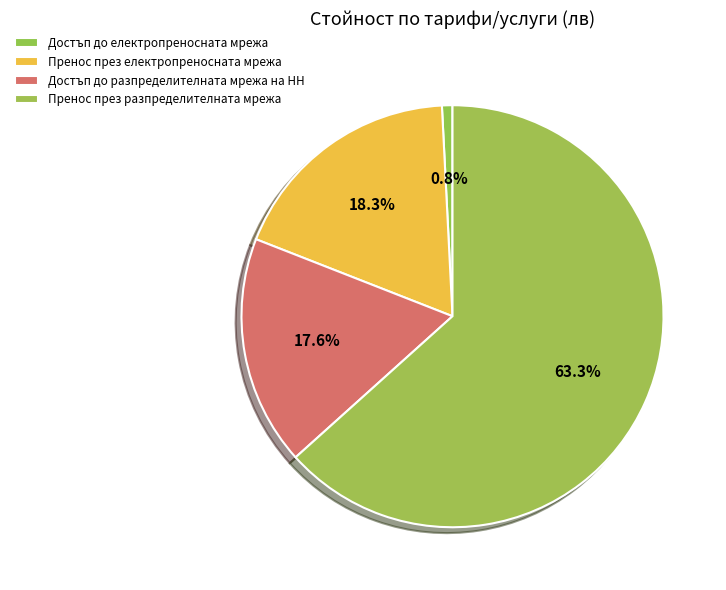

Count the number of slices in the pie.

4